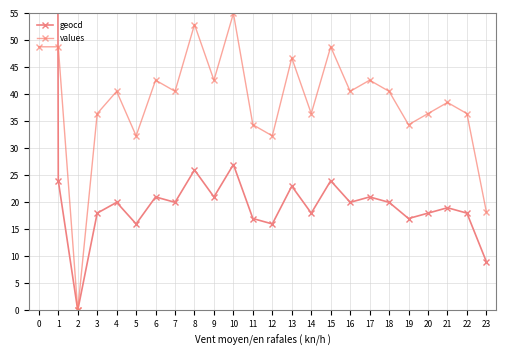

What is the difference between the maximum and second lowest values in the values series?

36.8